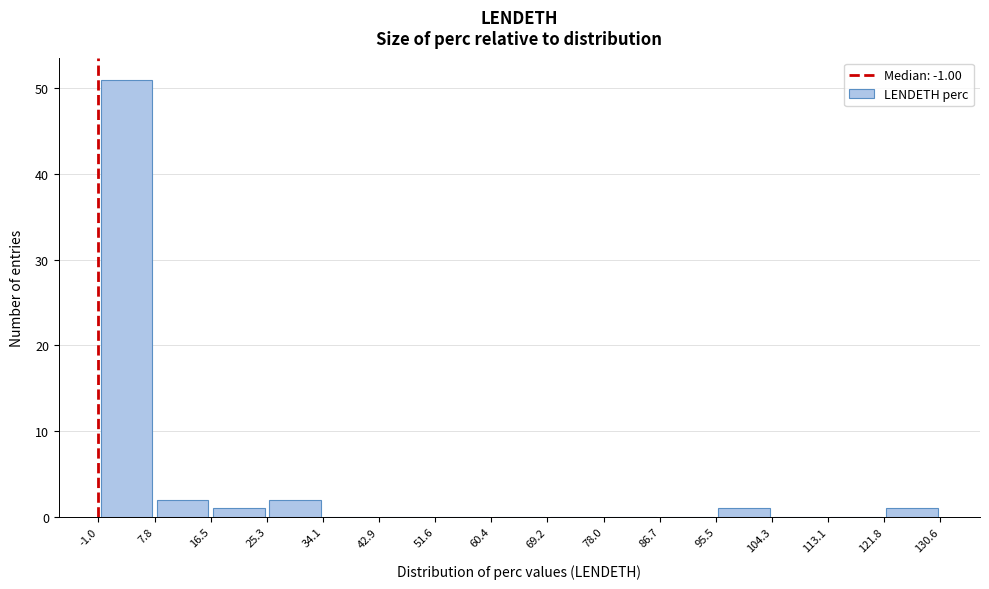

Reading left to right, list every bar in this chart as the range it spans on the x-axis followed by its height. The values are not printed on the chart, so give them approximately, as read against the axis.

-1.0 to 7.8: 51
7.8 to 16.5: 2
16.5 to 25.3: 1
25.3 to 34.1: 2
34.1 to 42.9: 0
42.9 to 51.6: 0
51.6 to 60.4: 0
60.4 to 69.2: 0
69.2 to 78.0: 0
78.0 to 86.7: 0
86.7 to 95.5: 0
95.5 to 104.3: 1
104.3 to 113.1: 0
113.1 to 121.8: 0
121.8 to 130.6: 1